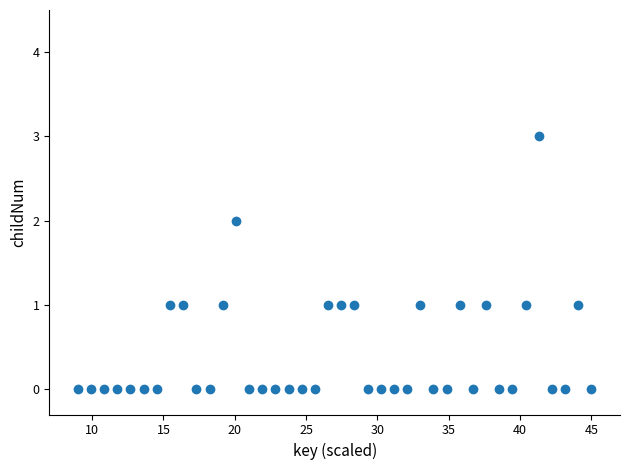

What is the range of Y values (max minus min)?

3